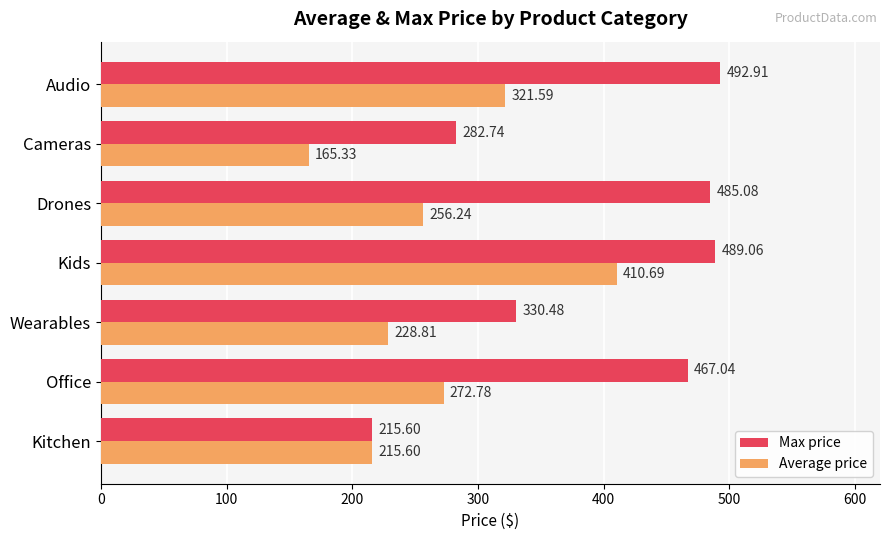

What is the difference between the Average price values at Wearables and Kids?

181.9